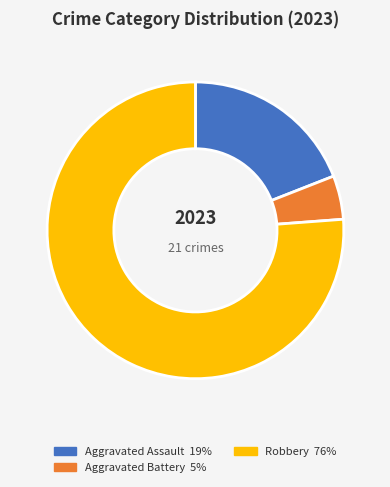

Is there any slice that represents more than half of the pie?

Yes